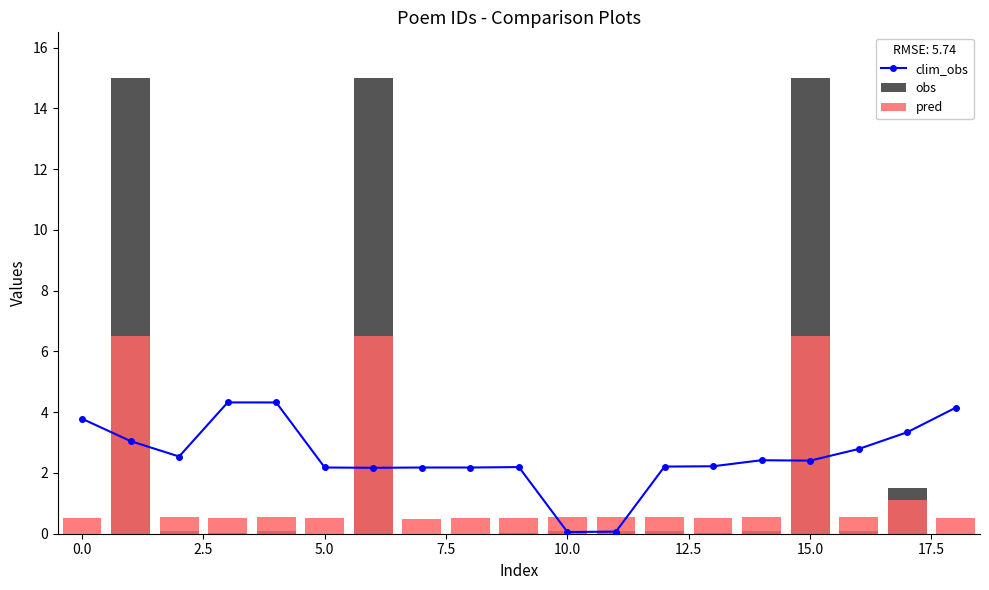

Which has a higher value, 2.5 or −2.5?

−2.5